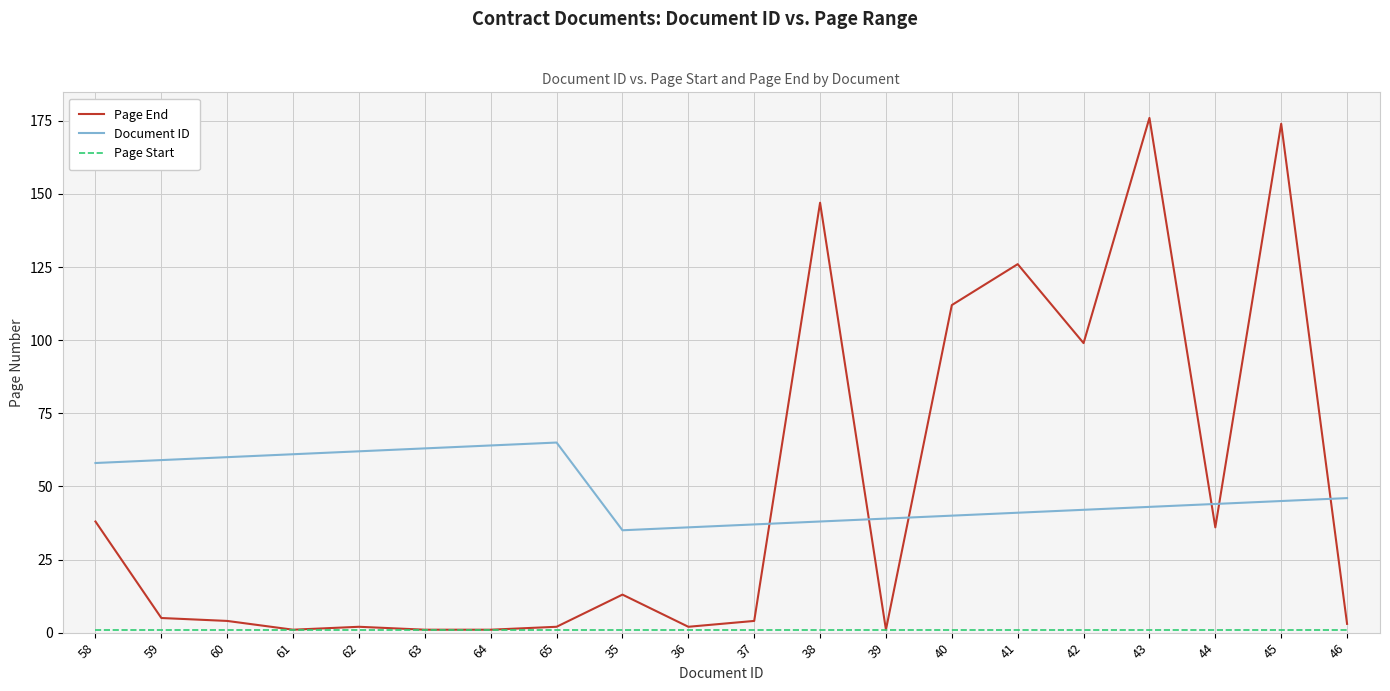

What is the greatest value displayed?

176